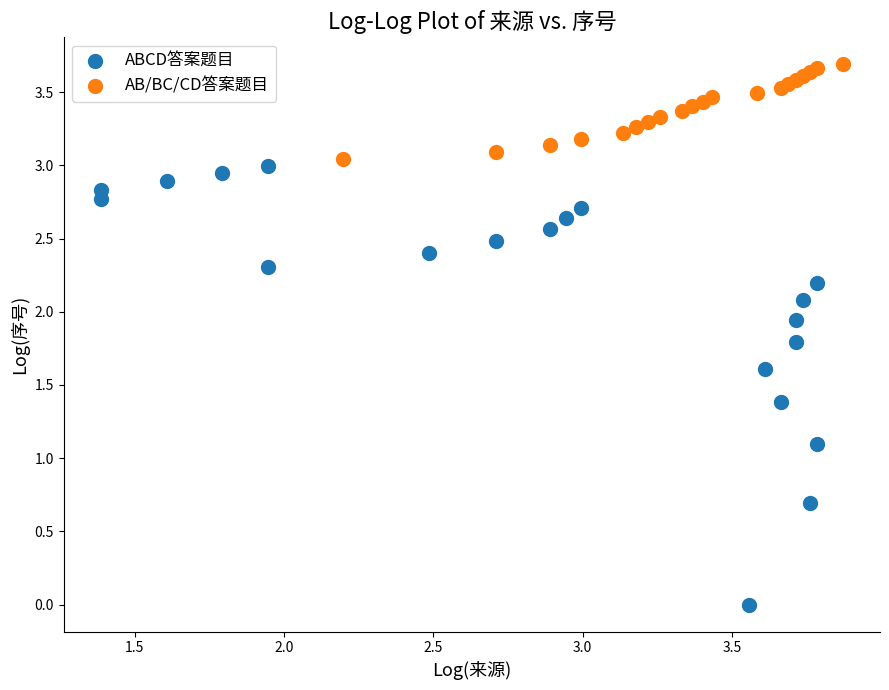

Which series has the widest spread of Y values?

ABCD答案题目